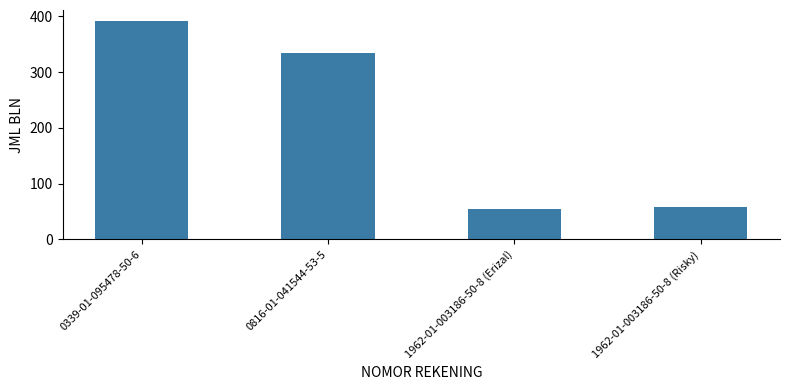

The value at 1962-01-003186-50-8 (Risky) is 27. True or false?

False